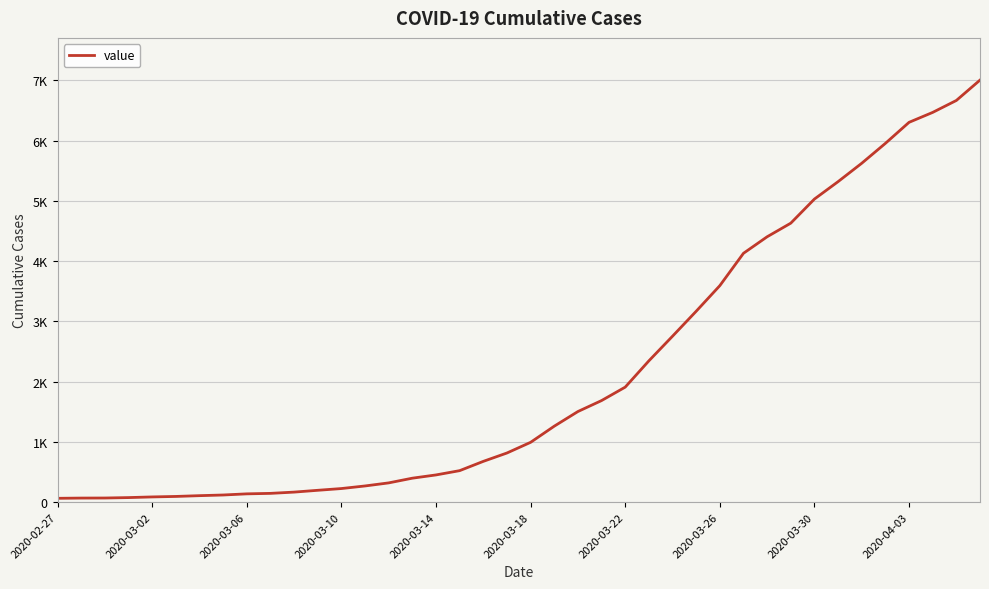

Does the chart have visible grid lines?

Yes